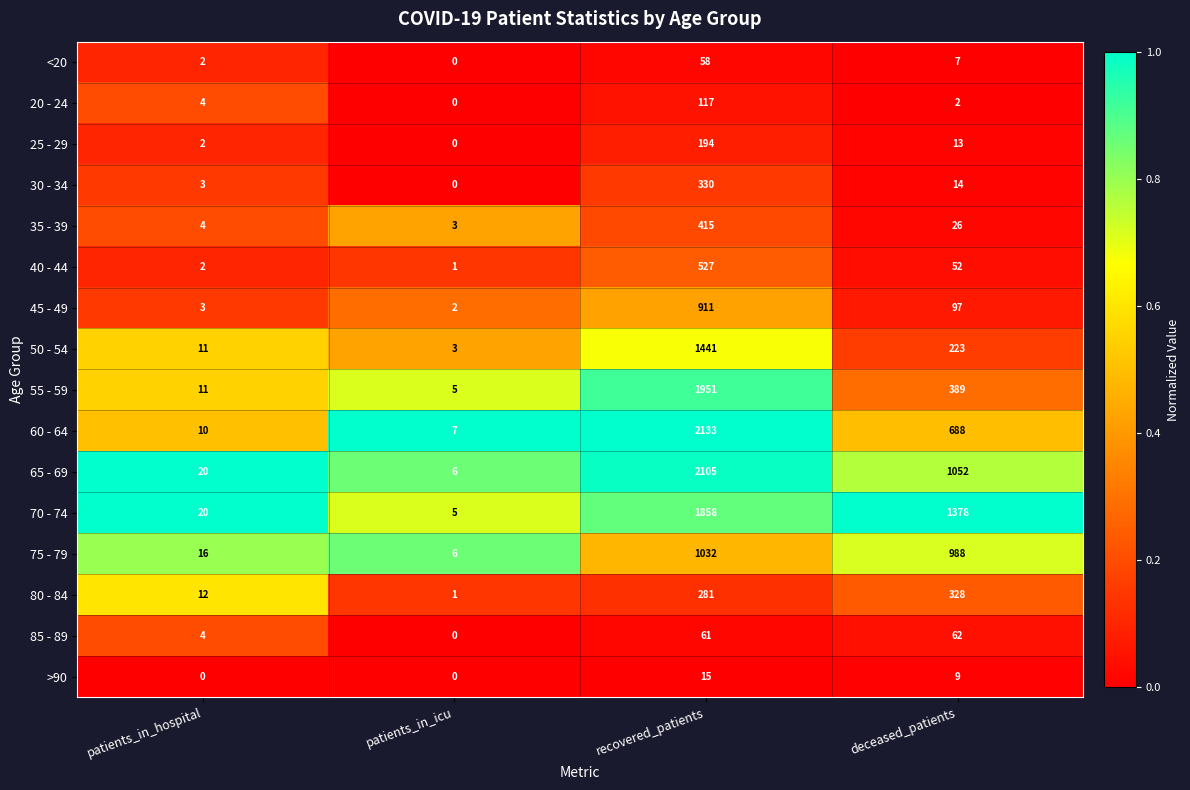

Which category has the highest value in the 75 - 79 series?

recovered_patients